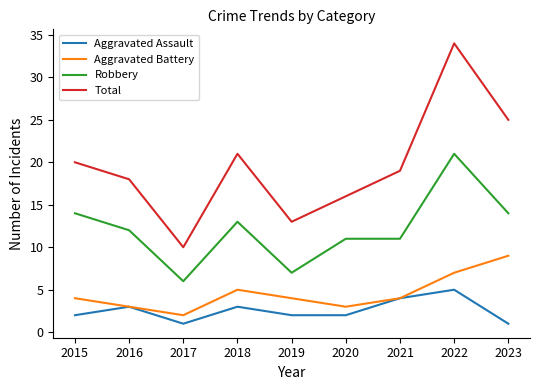

What is the greatest value displayed?

34